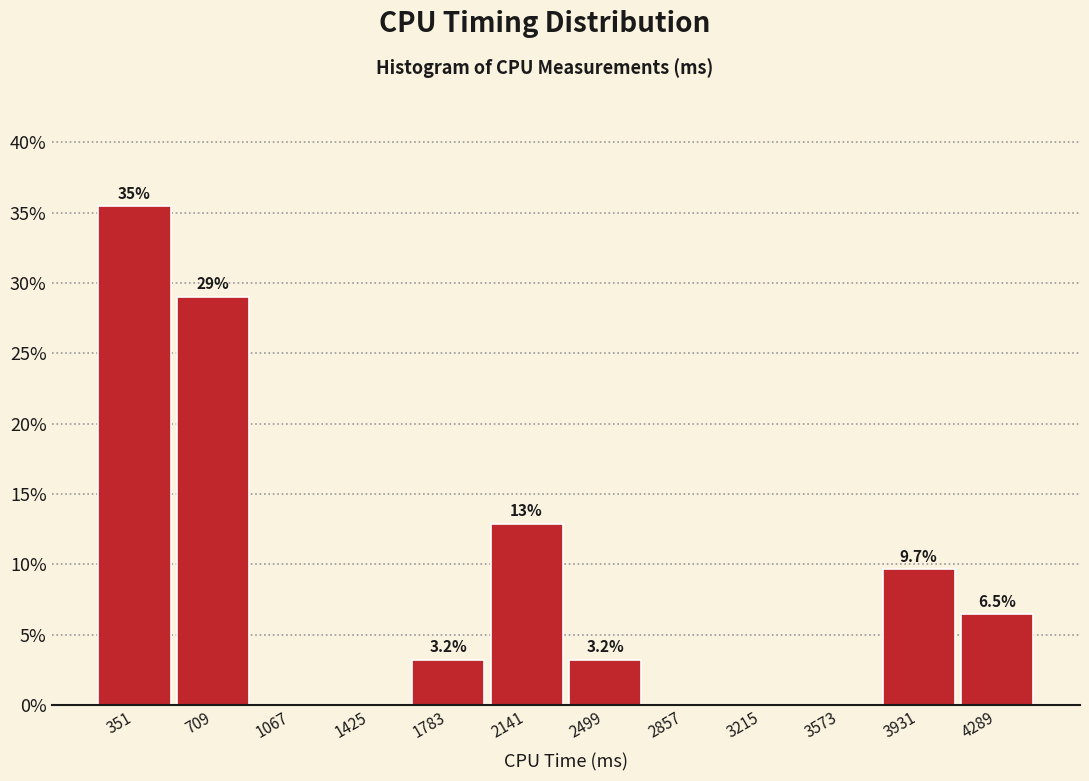

Which range on the x-axis has the tallest bar?

150 to 550